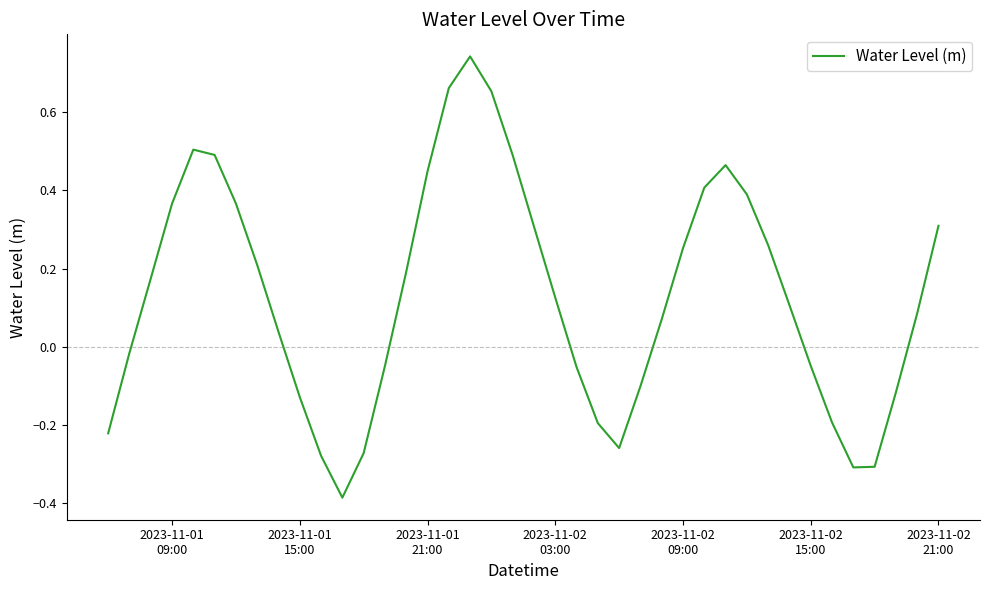

What is the difference between the maximum and minimum values?

1.1